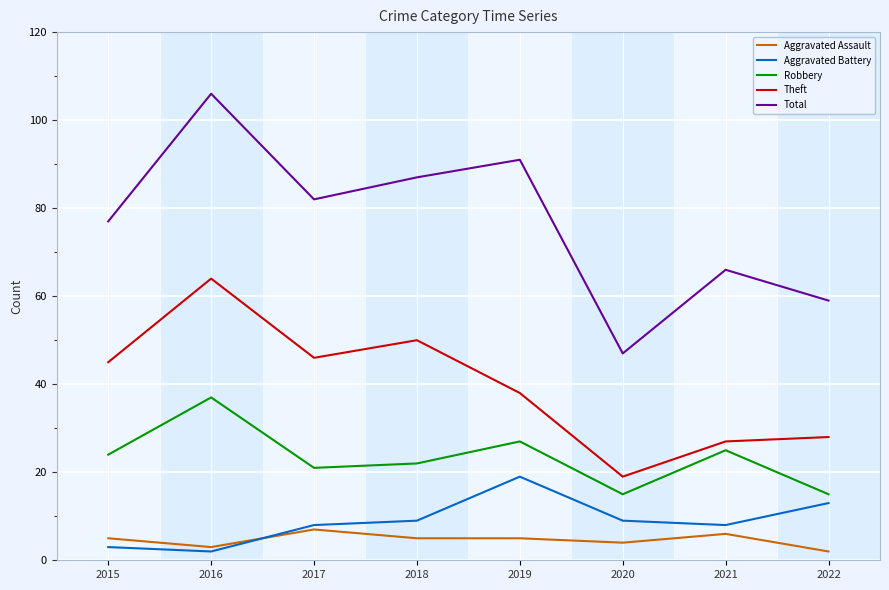

What is the highest value of the Aggravated Battery series?

19